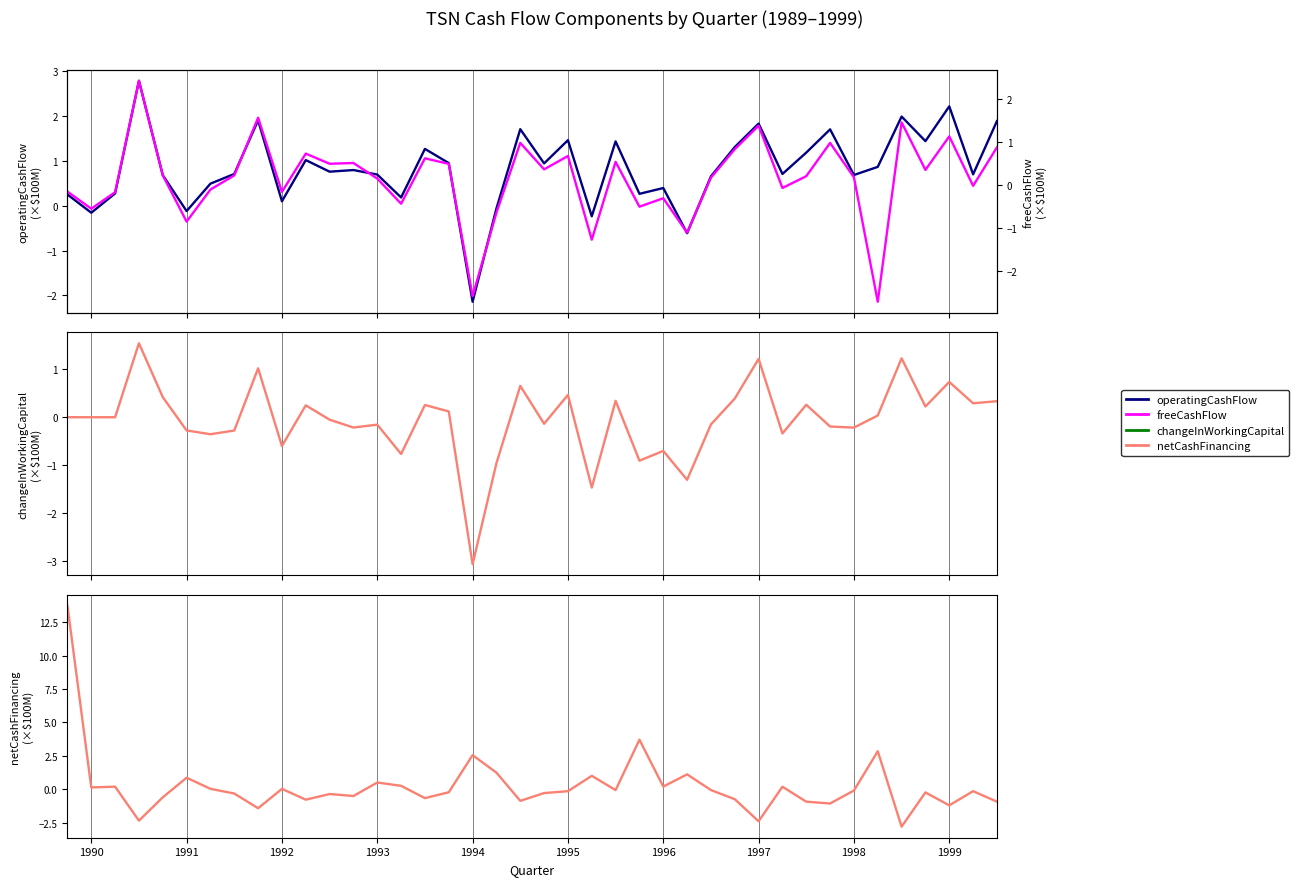

Reading left to right, transcribe all the data shown in this chart.

operatingCashFlow: 0.2	-0.2	0.3	2.8	0.7	-0.1	0.5	0.7	1.9	0.1	1.0	0.8	0.8	0.7	0.2	1.3	0.9	-2.1	-0.1	1.7	0.9	1.5	-0.2	1.4	0.3	0.4	-0.6	0.7	1.3	1.8	0.7	1.2	1.7	0.7	0.9	2.0	1.4	2.2	0.7	1.9
changeInWorkingCapital: 0.0	0.0	0.0	1.5	0.4	-0.3	-0.4	-0.3	1.0	-0.6	0.2	-0.1	-0.2	-0.2	-0.8	0.3	0.1	-3.1	-1.0	0.7	-0.1	0.5	-1.5	0.3	-0.9	-0.7	-1.3	-0.1	0.4	1.2	-0.3	0.3	-0.2	-0.2	0.0	1.2	0.2	0.7	0.3	0.3
netCashUsedProvidedByFinancingActivities: 13.7	0.1	0.2	-2.3	-0.6	0.9	0.0	-0.3	-1.4	0.0	-0.8	-0.4	-0.5	0.5	0.3	-0.7	-0.2	2.6	1.2	-0.9	-0.3	-0.1	1.0	-0.1	3.7	0.2	1.1	-0.1	-0.7	-2.4	0.2	-0.9	-1.1	-0.1	2.8	-2.8	-0.2	-1.2	-0.1	-0.9
freeCashFlow: -0.2	-0.6	-0.2	2.4	0.2	-0.8	-0.1	0.2	1.6	-0.2	0.7	0.5	0.5	0.2	-0.4	0.6	0.5	-2.6	-0.6	1.0	0.4	0.7	-1.3	0.5	-0.5	-0.3	-1.1	0.2	0.8	1.4	-0.1	0.2	1.0	0.2	-2.7	1.5	0.4	1.1	-0.0	0.9